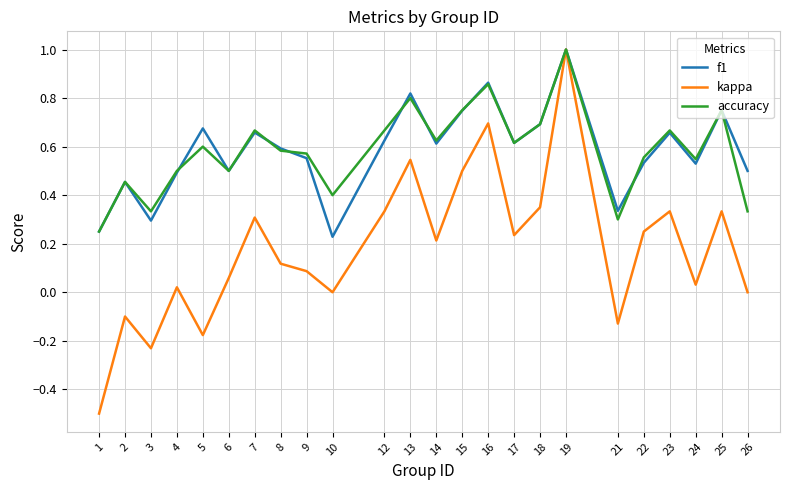

Is the value of accuracy at 25 greater than the value of f1 at 23?

Yes